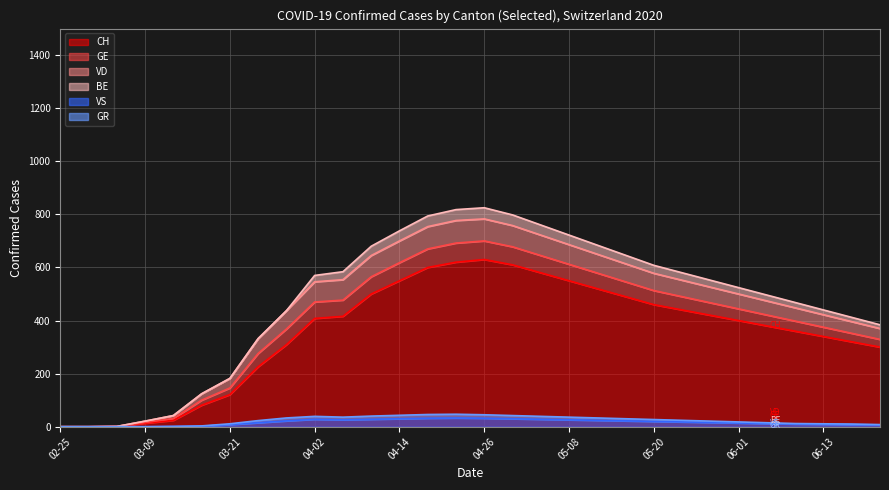

True or false: GR and VS intersect in this chart.

False